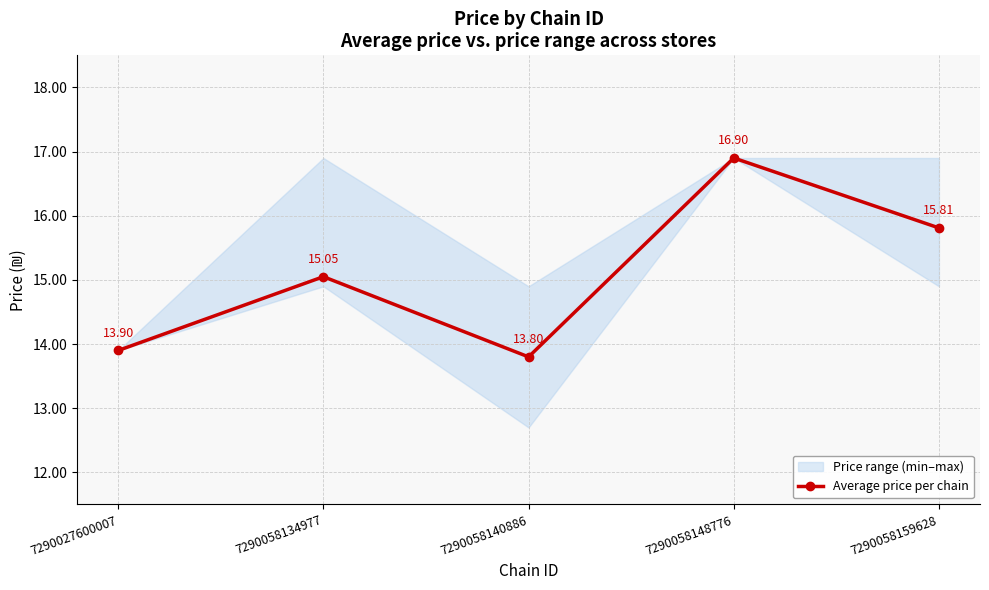

How many points are higher than both their immediate neighbors (excluding endpoints)?

2